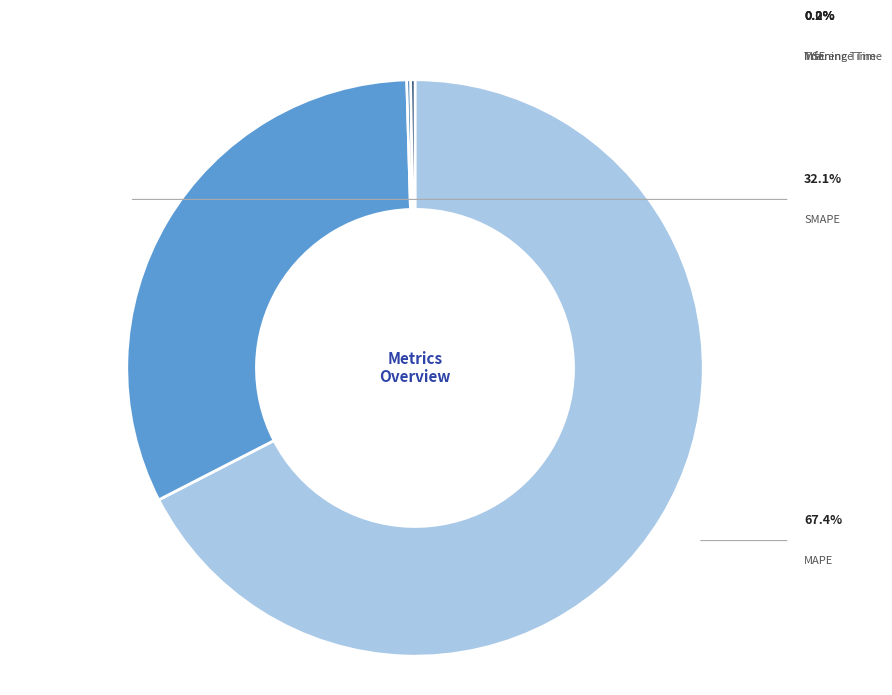

To the nearest percent, what is the combined percentage of SMAPE and Inference Time?

32%